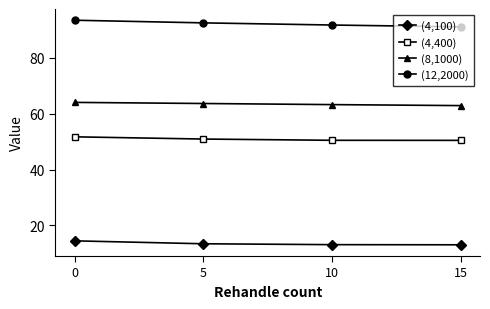

What is the sum of all (8,1000) values?

253.6